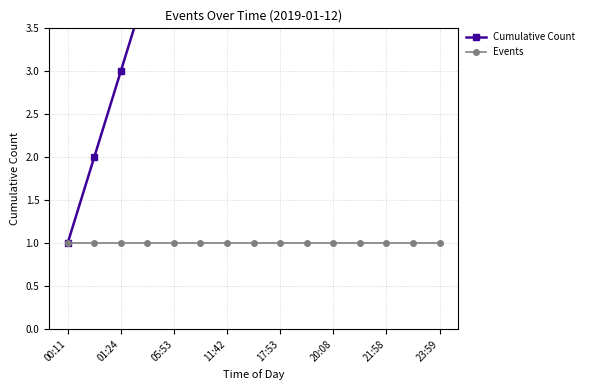

Where is Events nearest to the value 1?

00:11